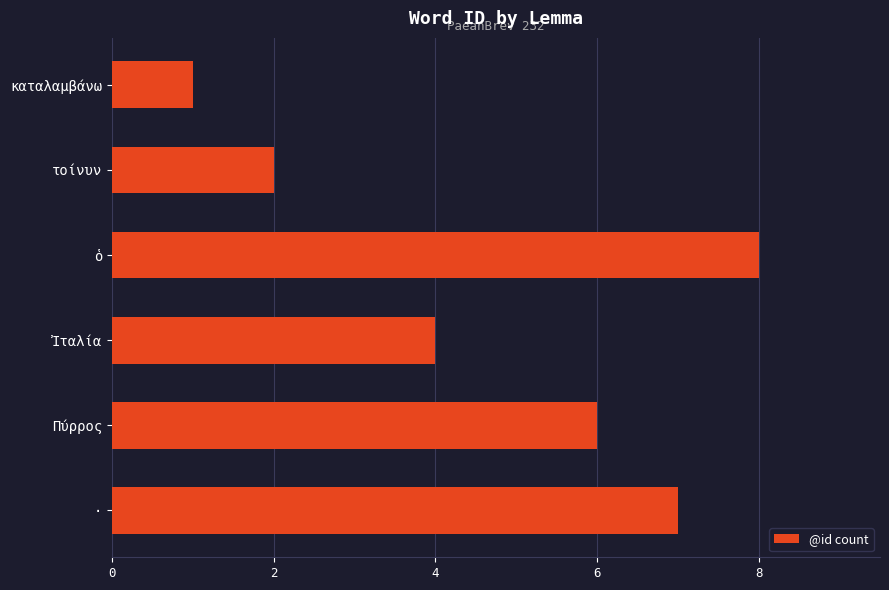

Is it true that the value at τοίνυν is 3?

False